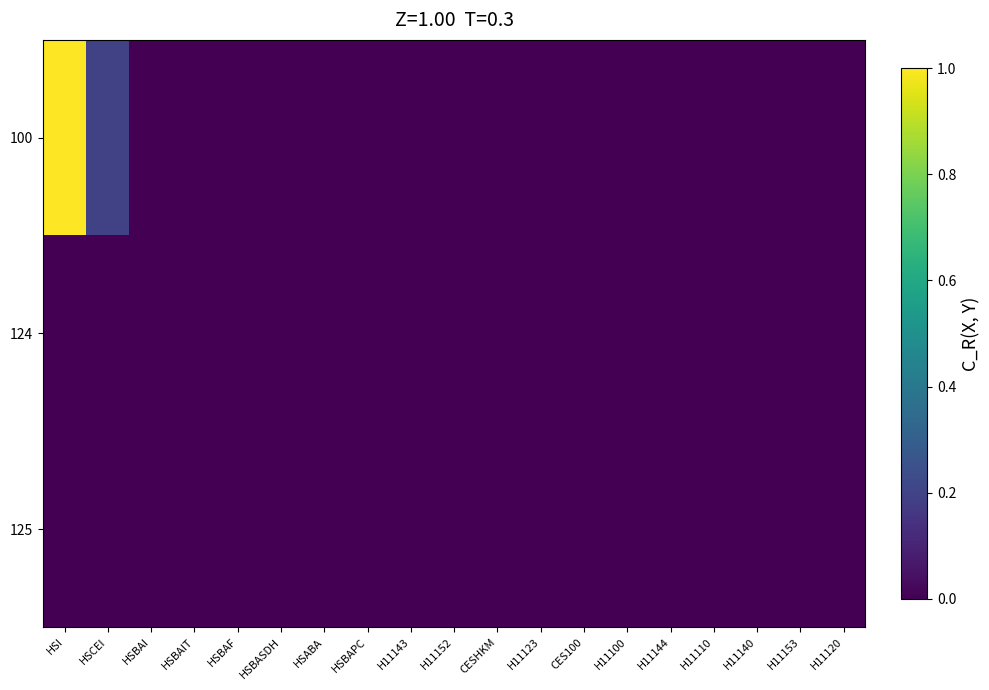

Reading left to right, extract all data points from this chart.

100: HSI=1.0	HSCEI=0.2	HSBAI=0.0	HSBAIT=0.0	HSBAF=0.0	HSBASDH=0.0	HSABA=0.0	HSBAPC=0.0	H11143=0.0	H11152=0.0	CESHKM=0.0	H11123=0.0	CES100=0.0	H11100=0.0	H11144=0.0	H11110=0.0	H11140=0.0	H11153=0.0	H11120=0.0
124: HSI=0.0	HSCEI=0.0	HSBAI=0.0	HSBAIT=0.0	HSBAF=0.0	HSBASDH=0.0	HSABA=0.0	HSBAPC=0.0	H11143=0.0	H11152=0.0	CESHKM=0.0	H11123=0.0	CES100=0.0	H11100=0.0	H11144=0.0	H11110=0.0	H11140=0.0	H11153=0.0	H11120=0.0
125: HSI=0.0	HSCEI=0.0	HSBAI=0.0	HSBAIT=0.0	HSBAF=0.0	HSBASDH=0.0	HSABA=0.0	HSBAPC=0.0	H11143=0.0	H11152=0.0	CESHKM=0.0	H11123=0.0	CES100=0.0	H11100=0.0	H11144=0.0	H11110=0.0	H11140=0.0	H11153=0.0	H11120=0.0